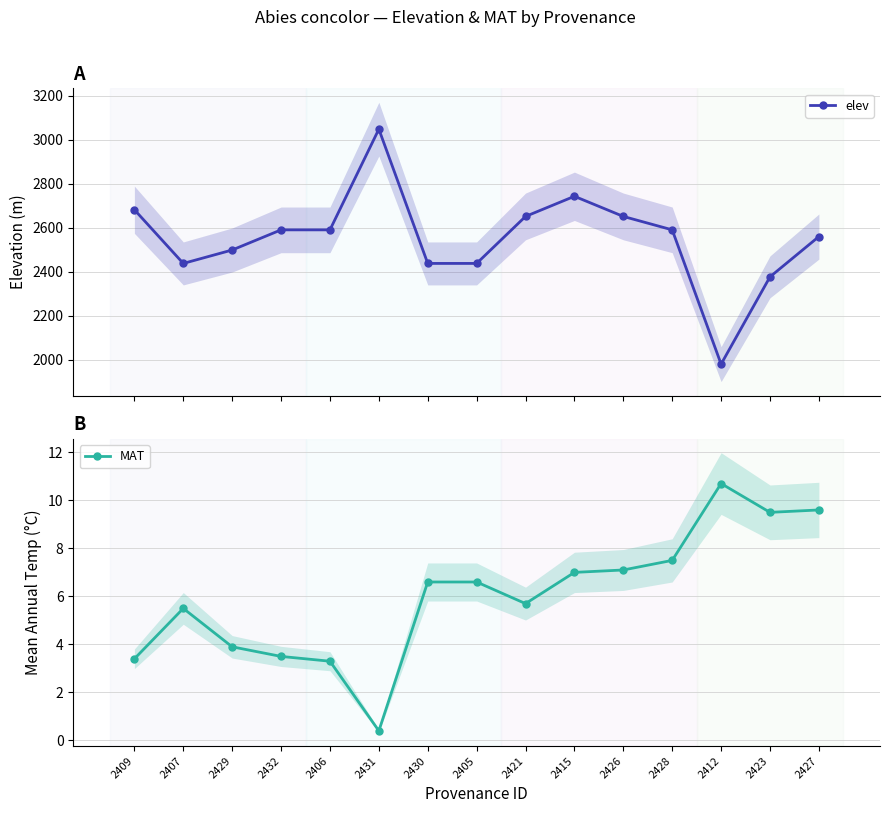

Is the value of elev at 2430 greater than the value of MAT at 2409?

Yes